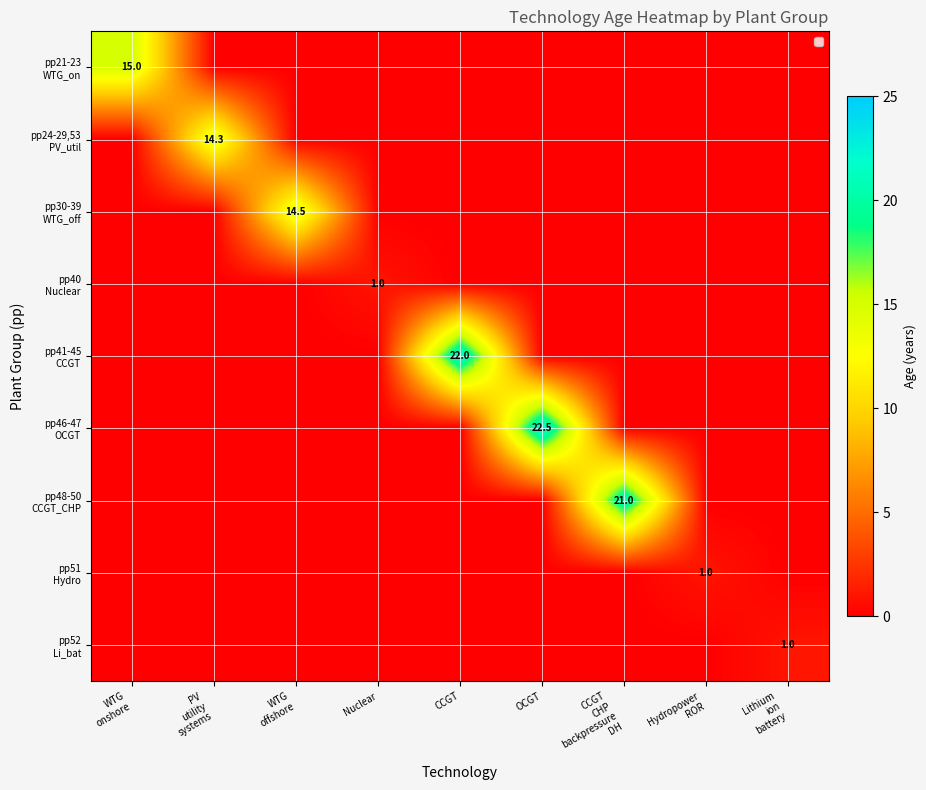

What is the sum of the pp24-29,53 PV_util values at Lithium ion battery and PV utility systems?

14.3